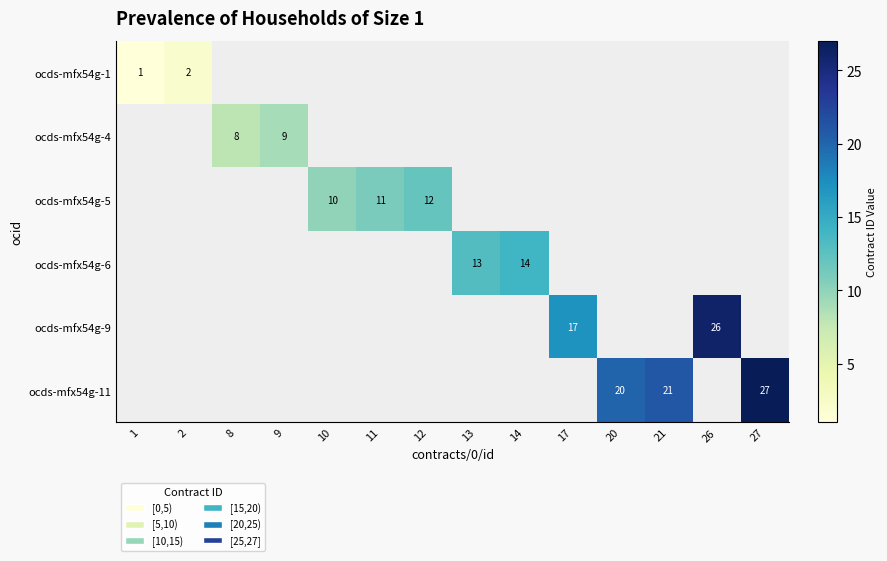

The ocds-mfx54g-6 series shows 13 at 13. True or false?

True